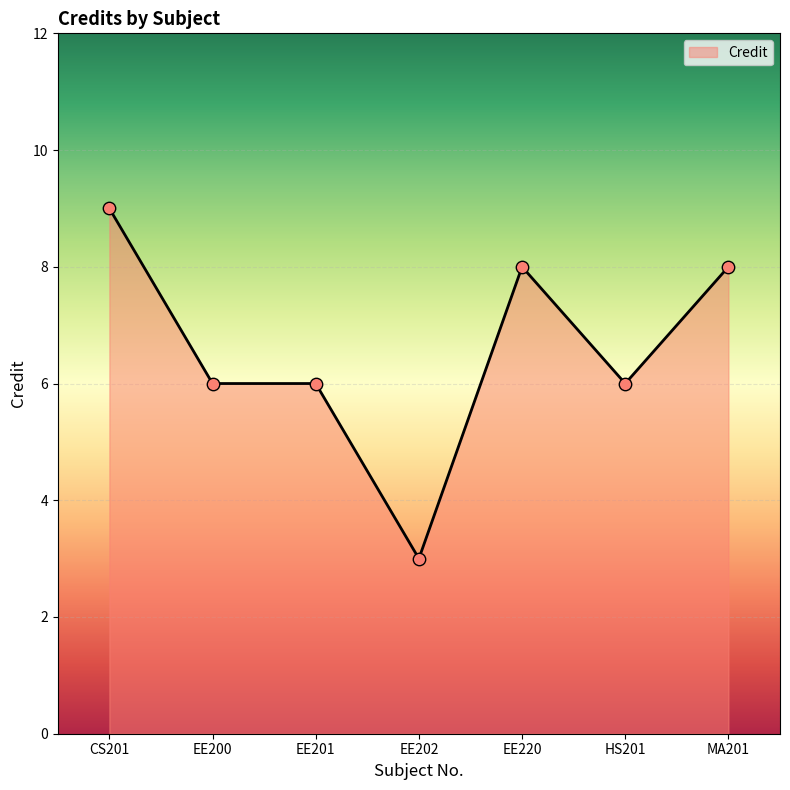

What is the ratio of the value at EE220 to the value at MA201?

1.0